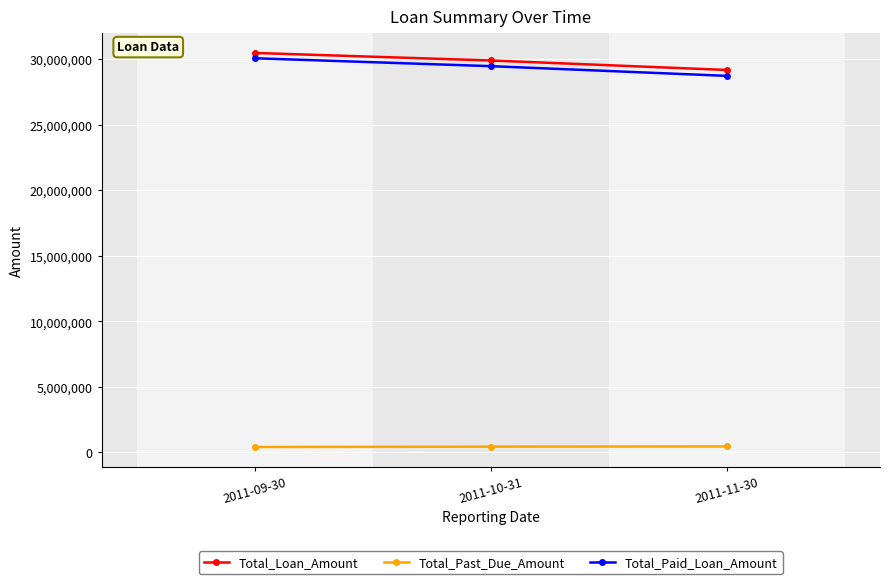

Is it true that Total_Loan_Amount equals 50981242 at 2011-11-30?

False